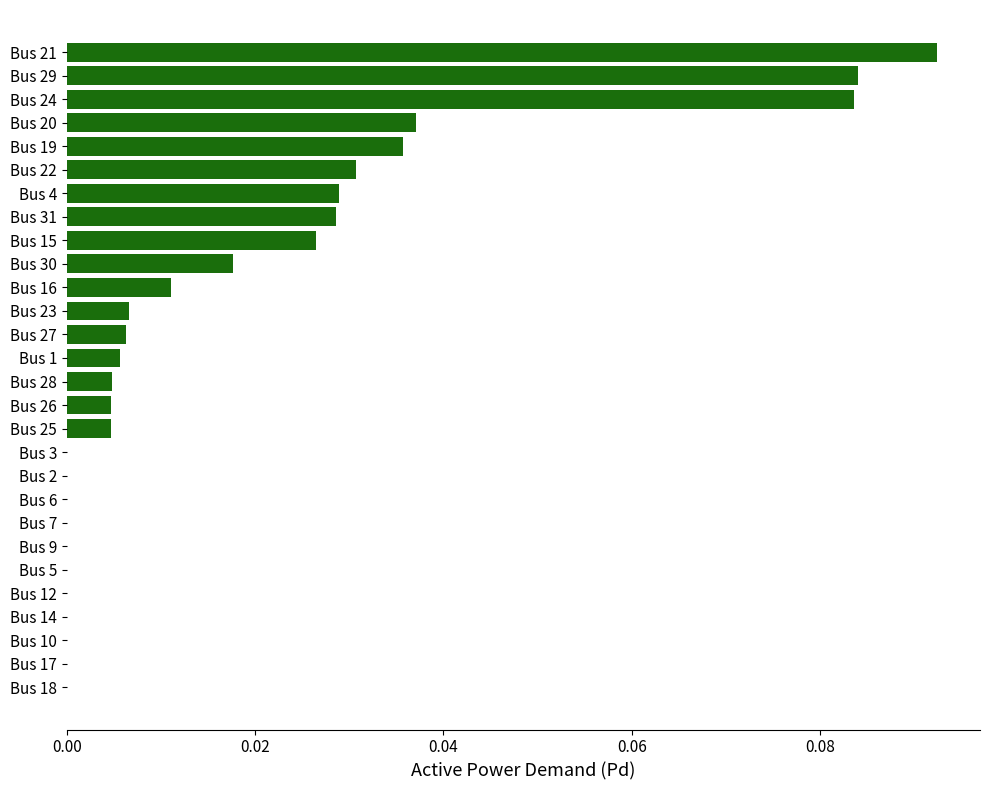

The value at Bus 31 is 0.0. True or false?

True